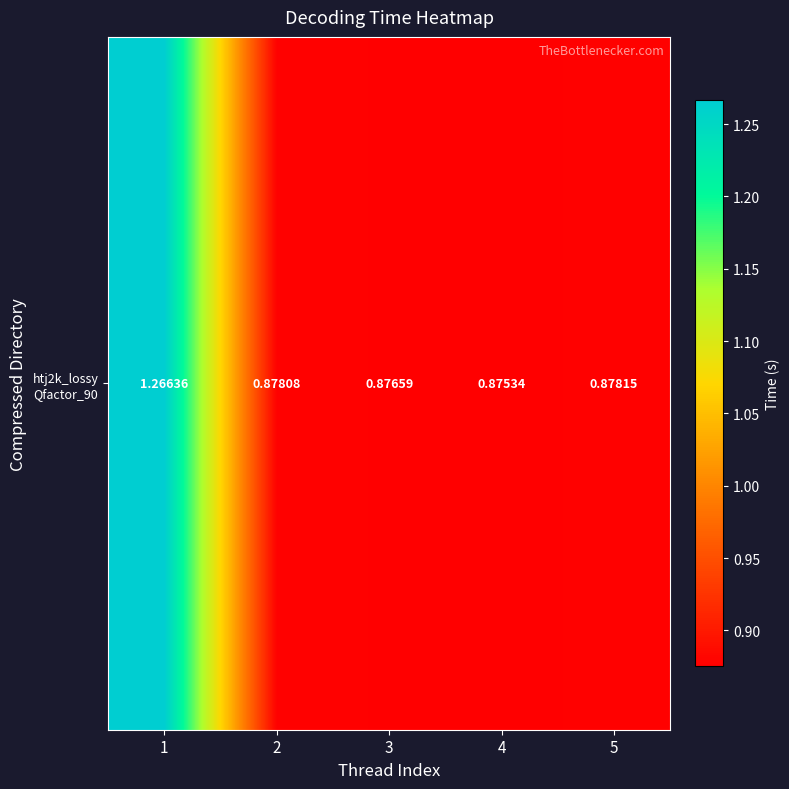

Rank the categories by value from lowest to highest.

4, 3, 2, 5, 1